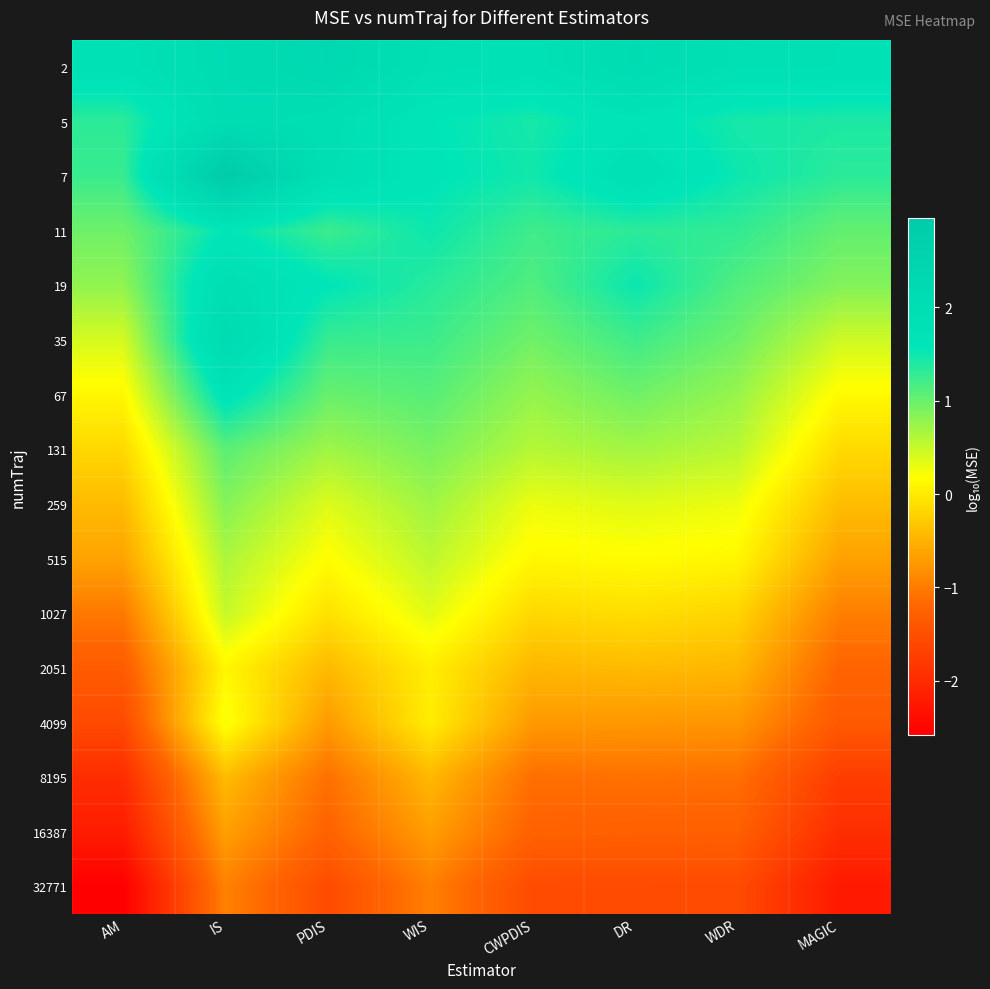

Between IS and PDIS, which is larger?

PDIS